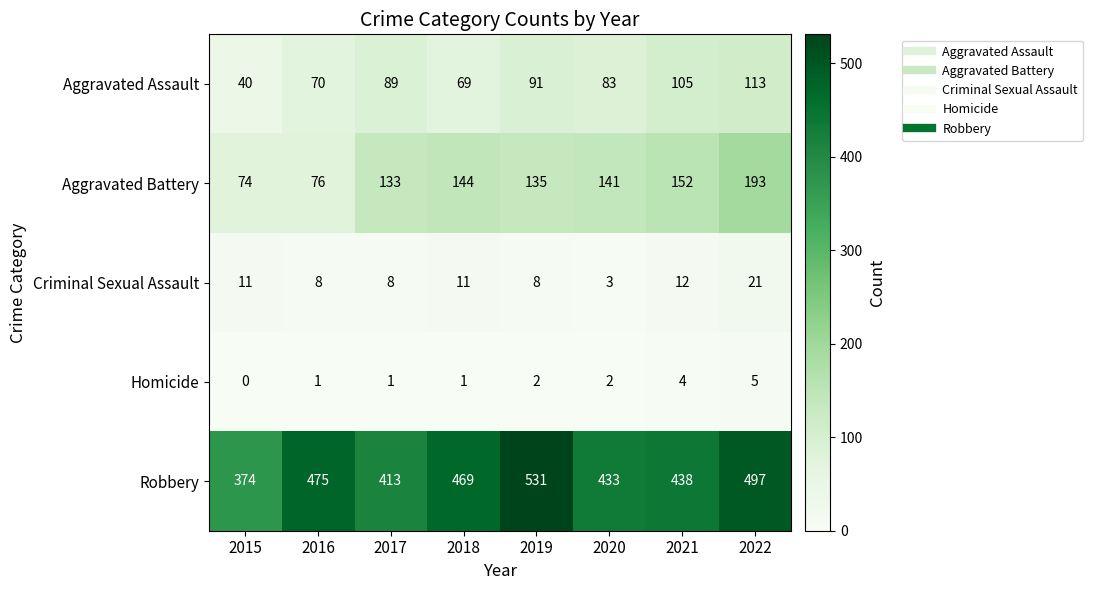

At which category does the chart reach its minimum across all series?

2015